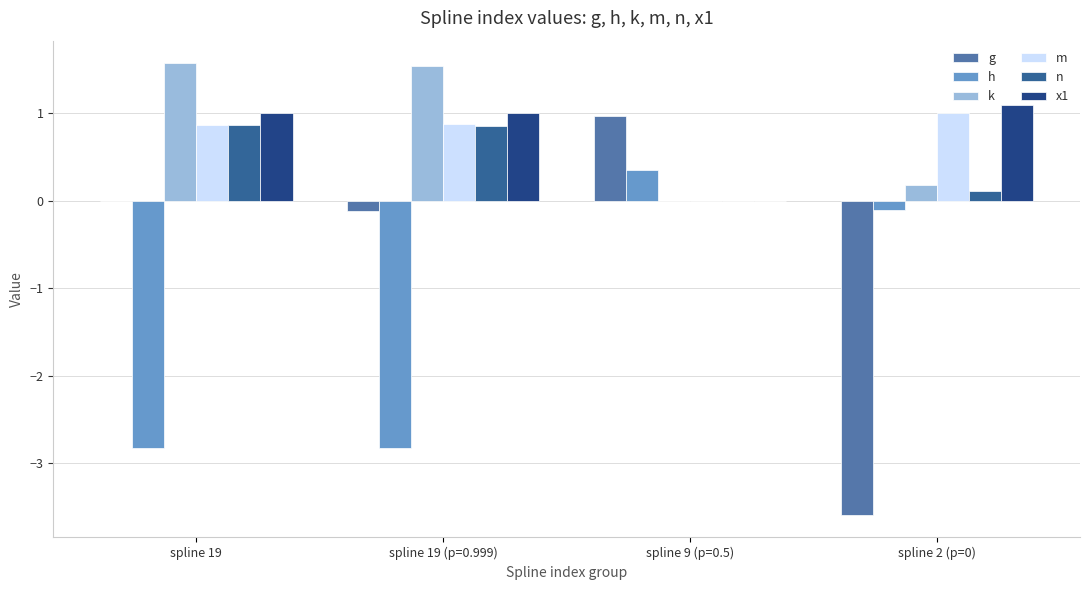

Is the value of h at spline 19 (p=0.999) greater than the value of g at spline 19?

No